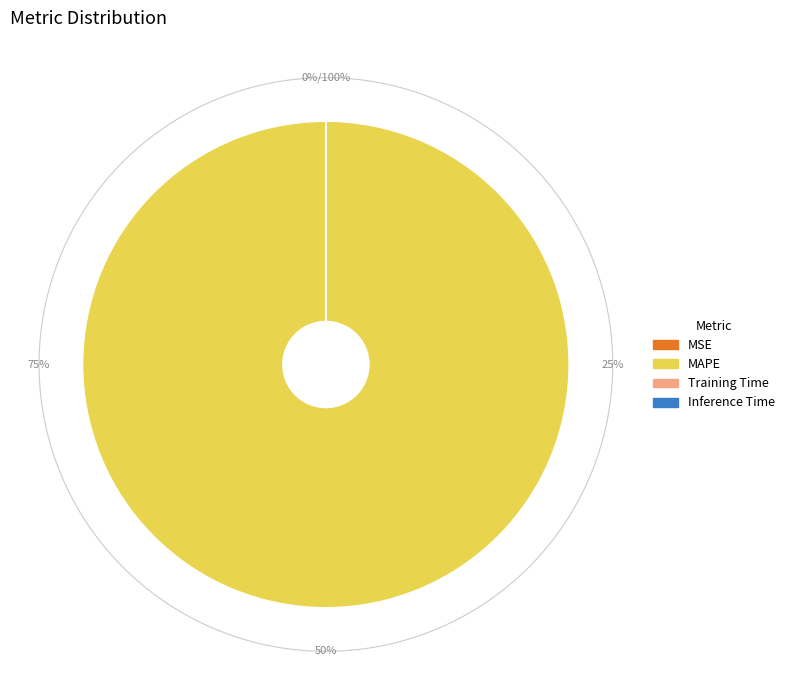

Is there any slice that represents more than half of the pie?

Yes